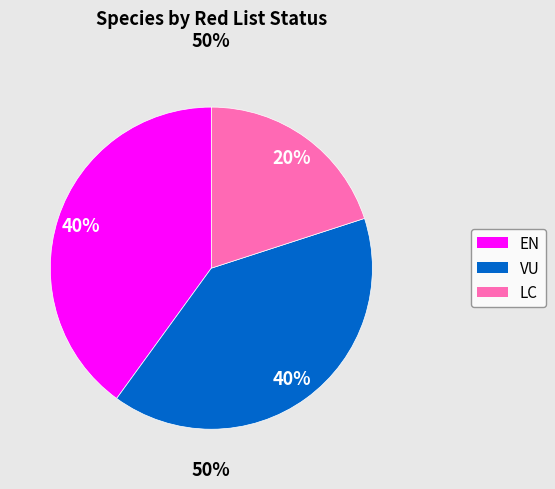

To the nearest percent, what portion does LC represent?

20%